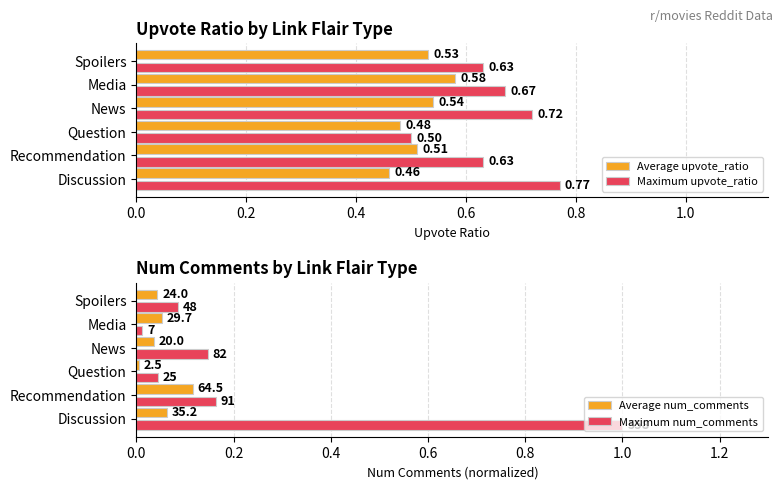

Are the bars horizontal?

Yes